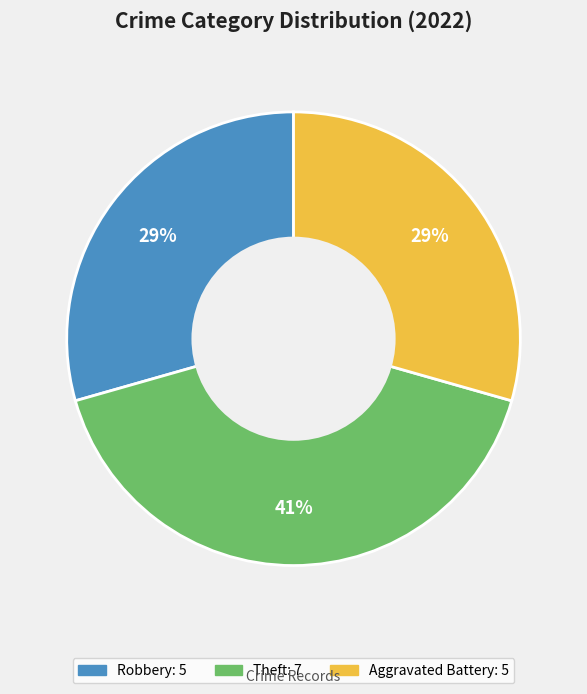

How many segments does this pie chart have?

3